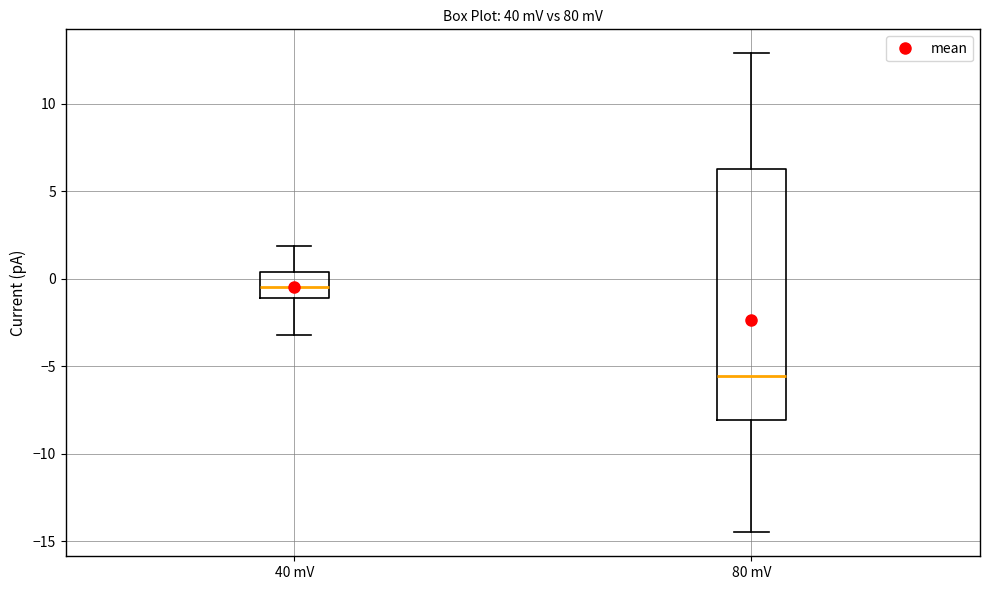

Reading left to right, transcribe this box plot: for each box, give where its median line is, the range the box spans, and where its two whiskers end, as read against the y-axis. The values are not printed on the chart, so give them approximately, as read against the axis.

40 mV: median -0.5, box -1.0 to 0.5, whiskers -3.0 to 2.0
80 mV: median -5.5, box -8.0 to 6.5, whiskers -14.5 to 13.0